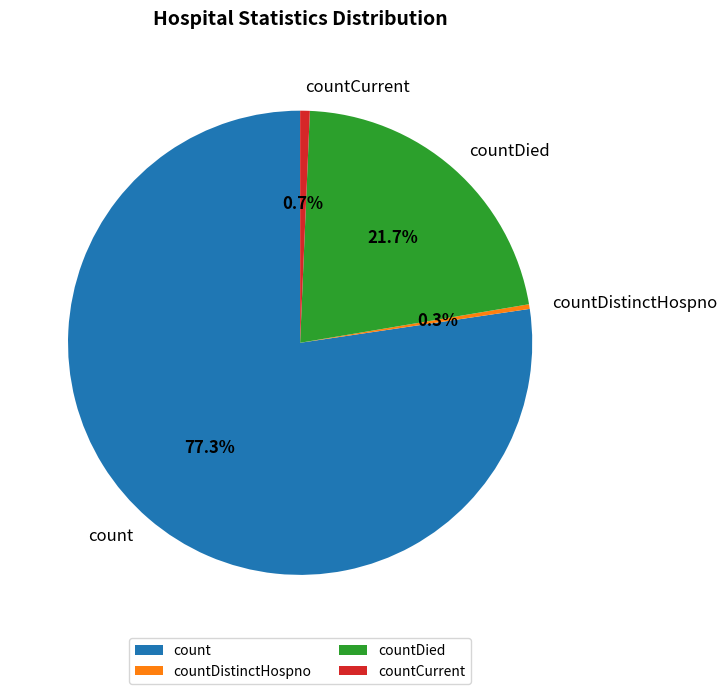

Count the number of slices in the pie.

4